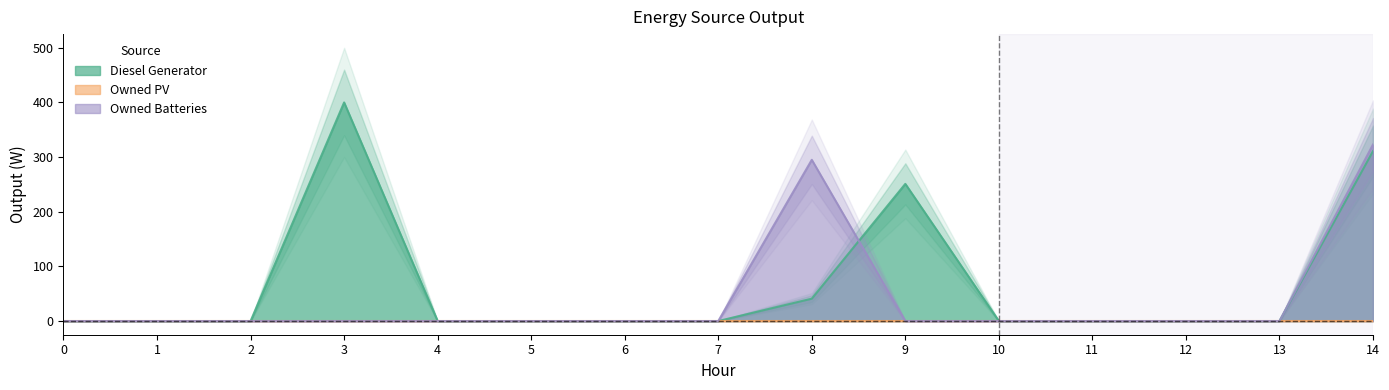

What is the highest value of the Owned Batteries series?

323